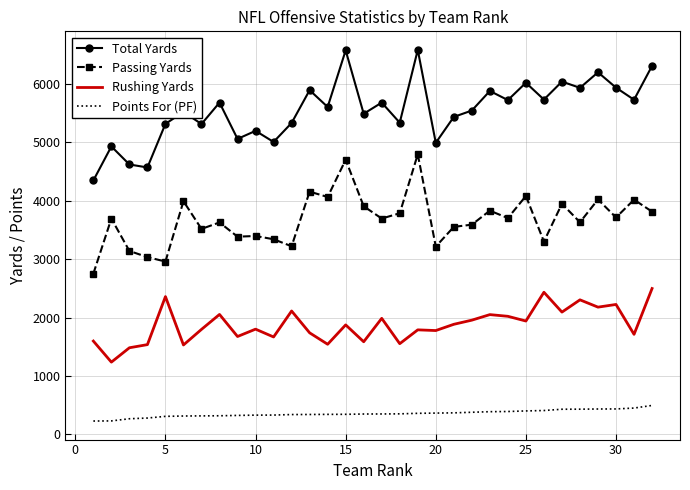

Which series has the largest range (max minus min)?

Total Yards